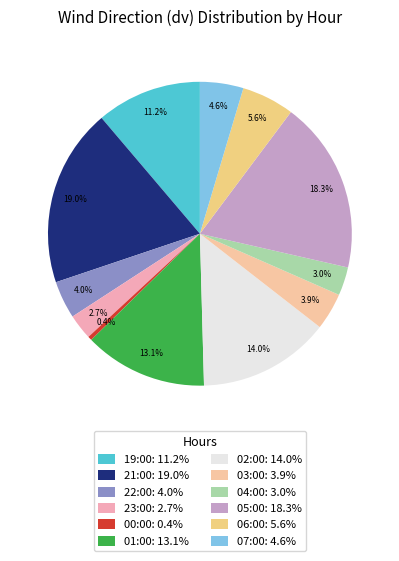

Count the number of slices in the pie.

12